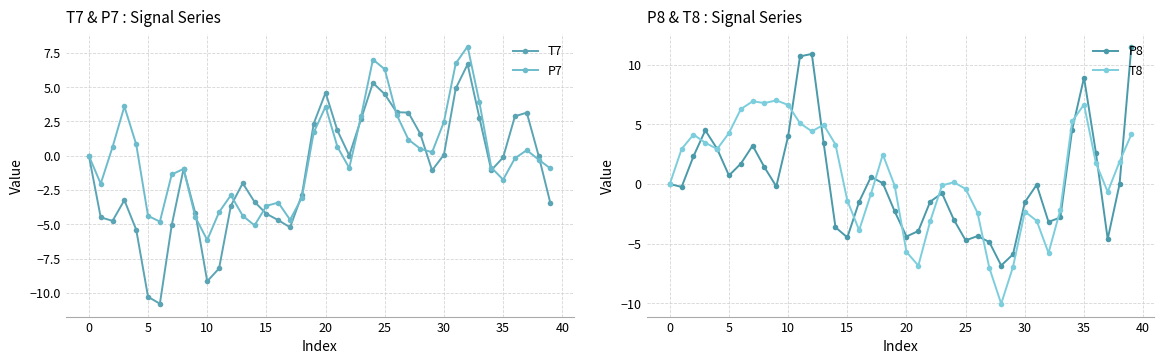

True or false: P8 has a value of 0.6 at 35.

False